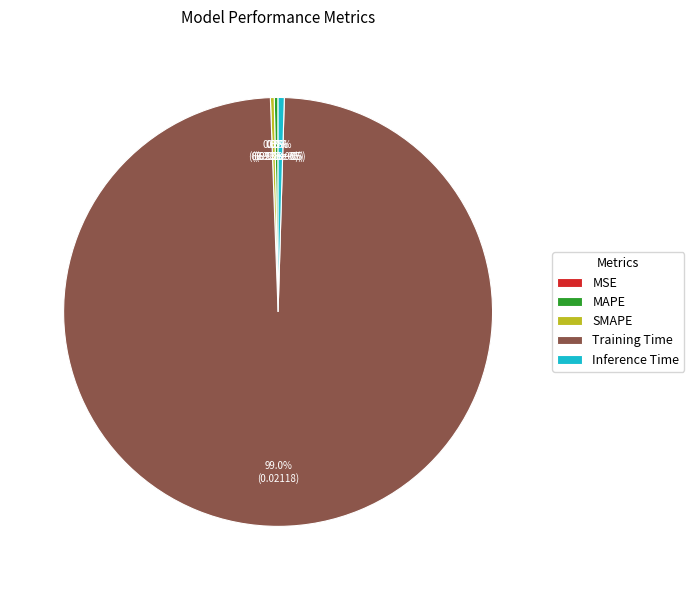

Between Training Time and SMAPE, which is larger?

Training Time